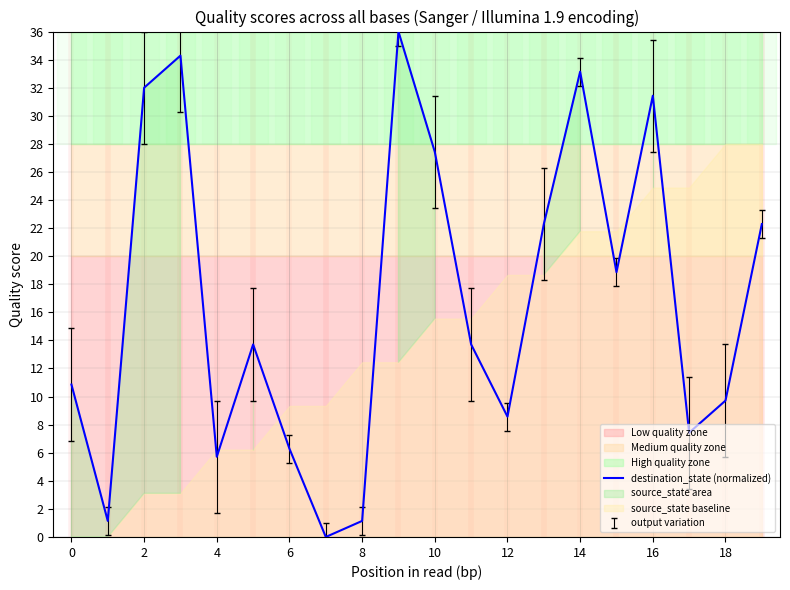

What is the value of the 14th point from the left?

22.3